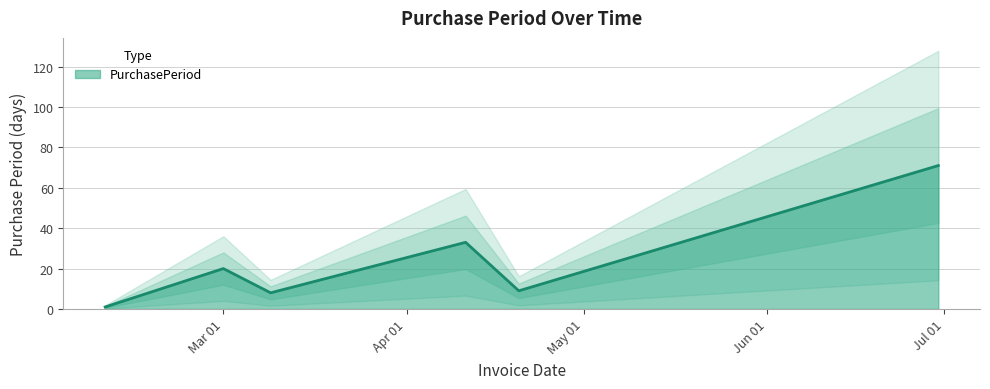

Which has a higher value, 2016-06-30 or 2016-02-10?

2016-06-30